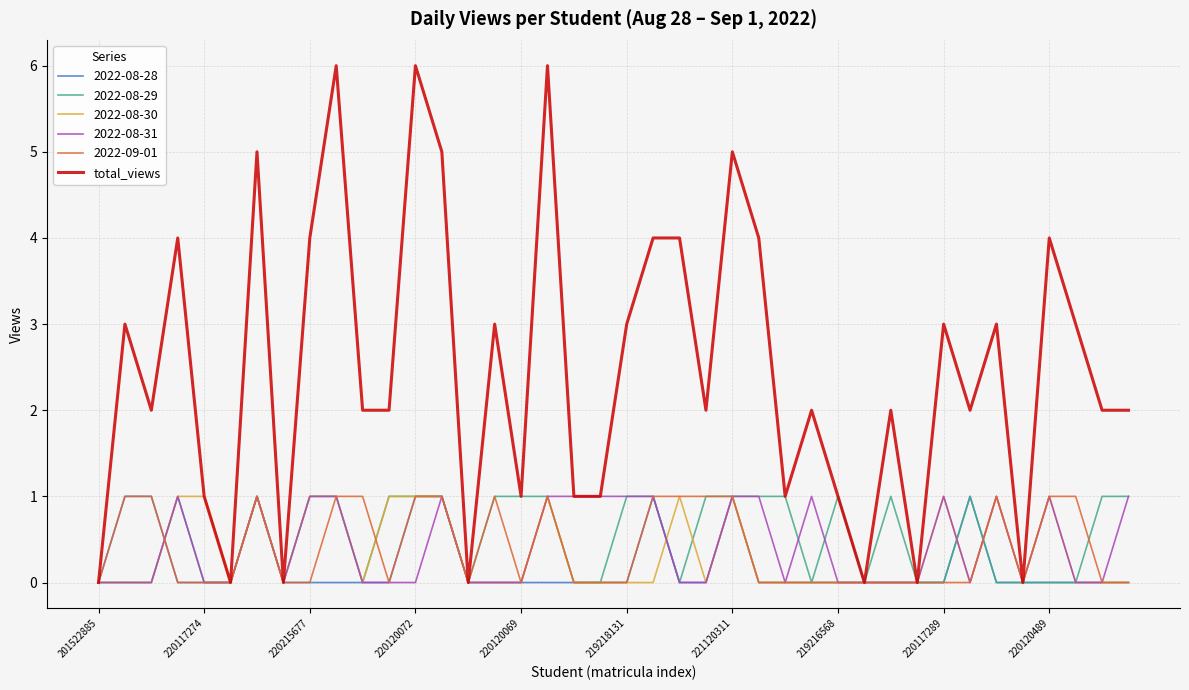

What is the greatest value displayed?

6